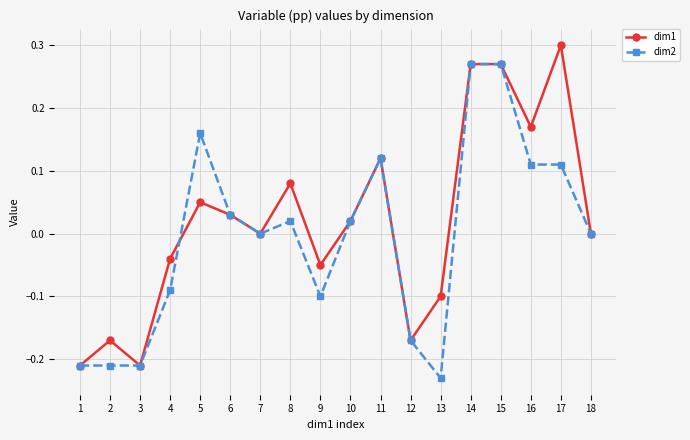

Is the value of dim2 at 17 greater than the value of dim1 at 16?

No